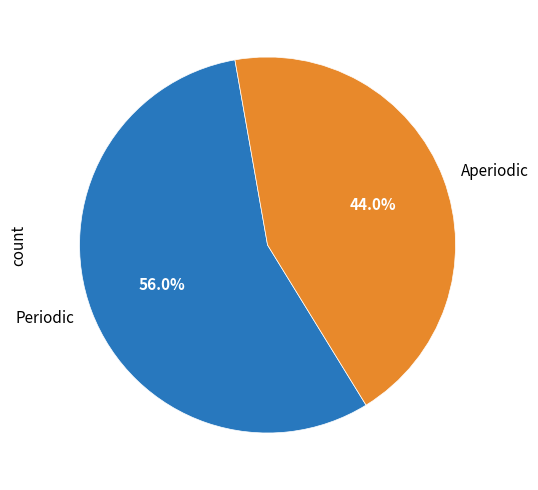

Is it true that Periodic is 49% of the pie?

False